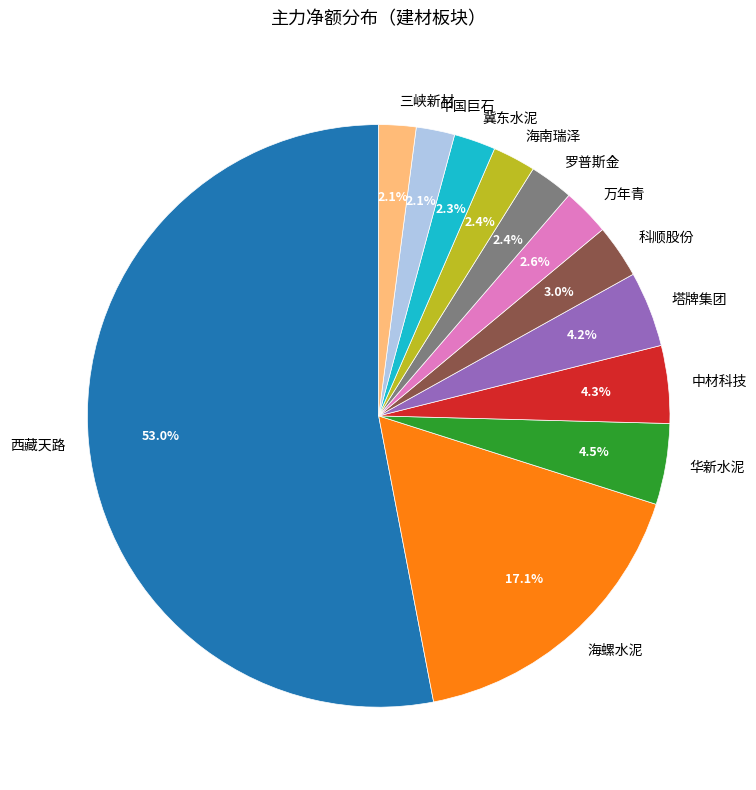

To the nearest percent, what is the difference between the 中国巨石 and 西藏天路 slice percentages?

51%